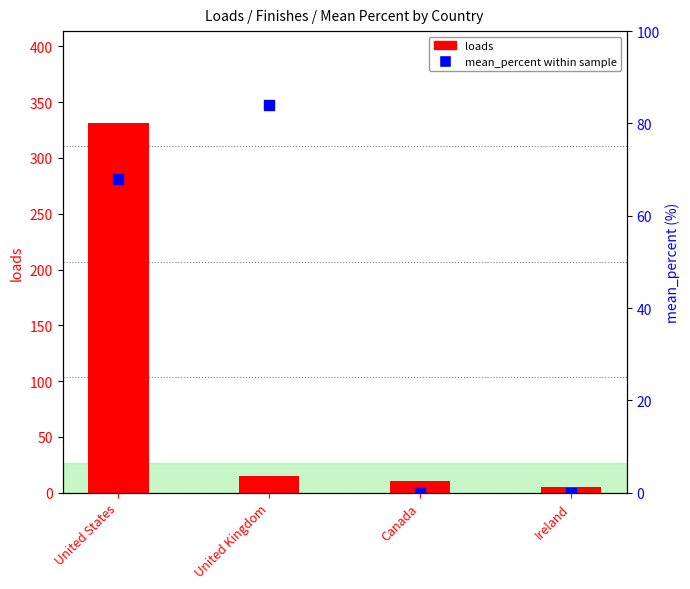

What are all the series names shown in the legend?

loads, mean_percent